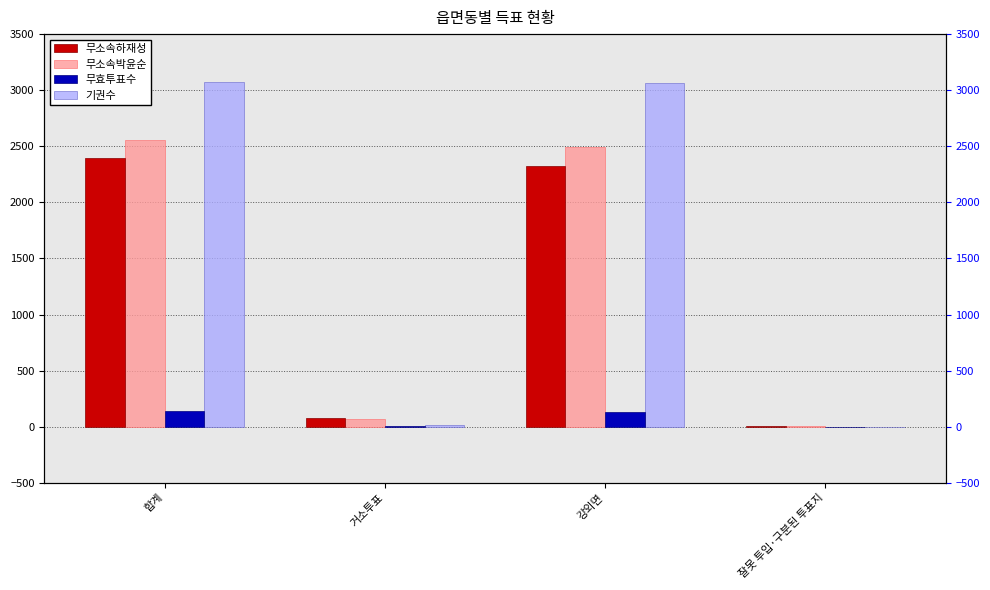

Is it true that 무효투표수 equals 136 at 합계?

True